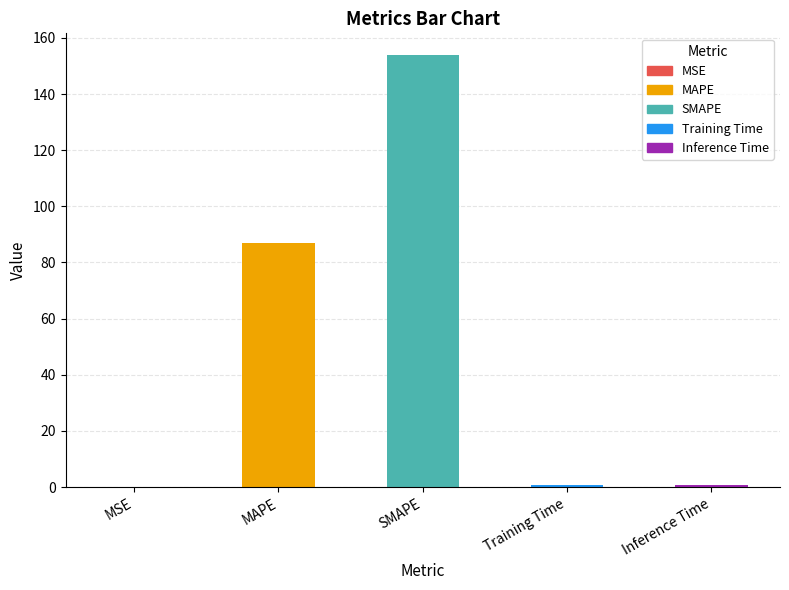

Rank the categories by value from lowest to highest.

MSE, Training Time, Inference Time, MAPE, SMAPE